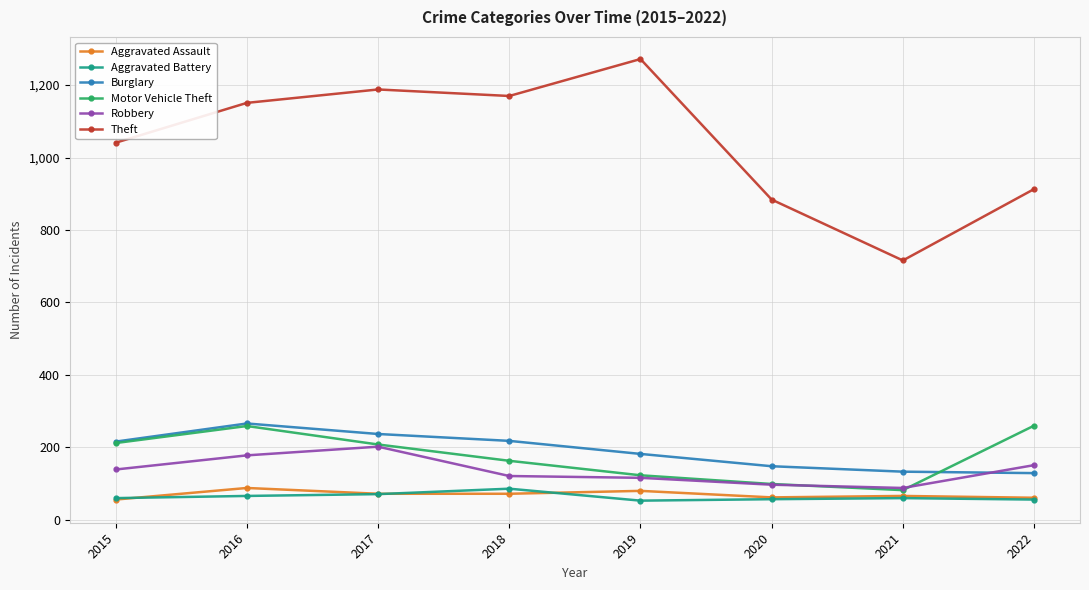

How many times do Burglary and Robbery cross each other?

1